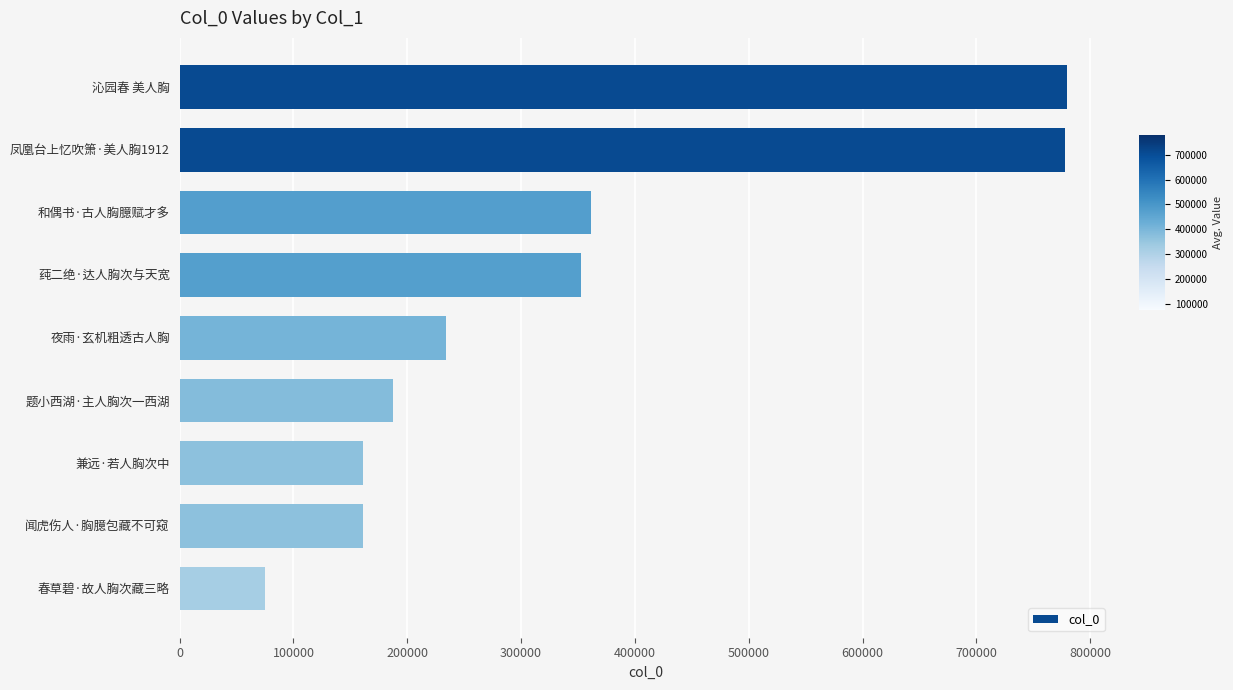

The value at 凤凰台上忆吹箫·美人胸1912 is 1325376. True or false?

False